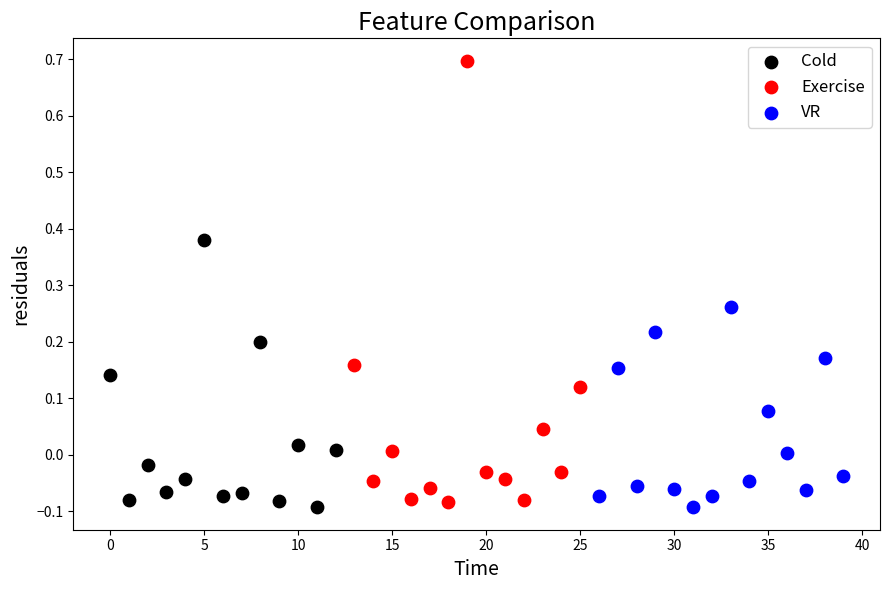

Which series has the widest spread of Y values?

Exercise